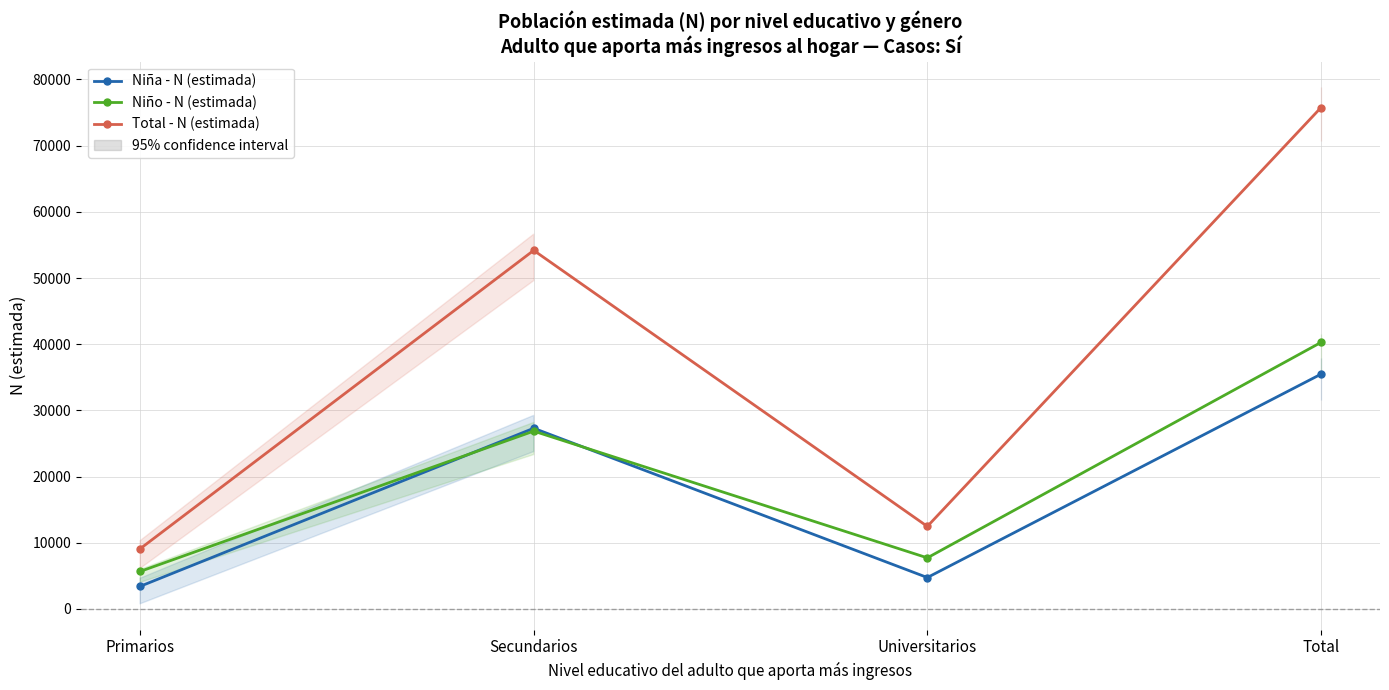

True or false: Niño - N (estimada) and Total - N (estimada) intersect in this chart.

False